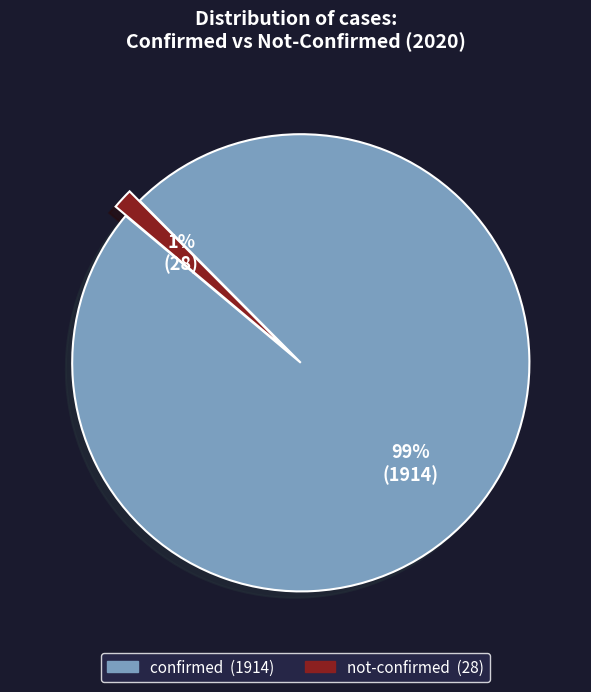

Is there a majority slice in this chart?

Yes